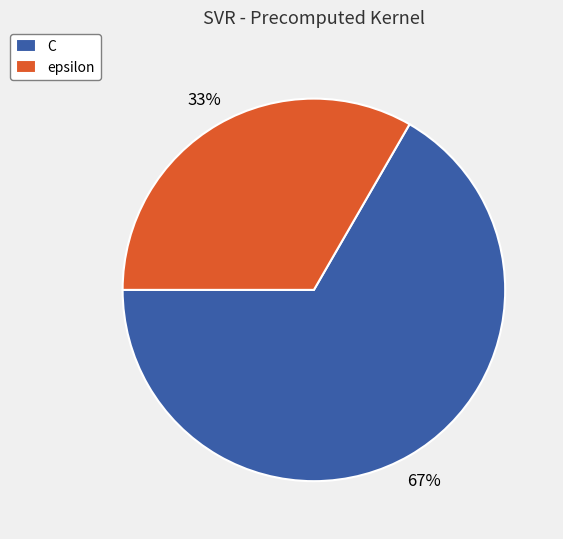

Rank the categories by value from highest to lowest.

C, epsilon